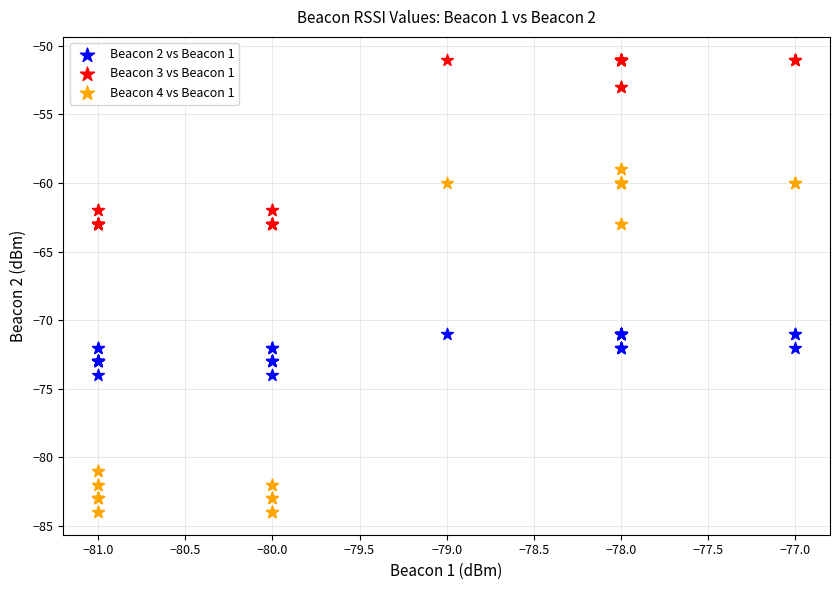

What are all the series names shown in the legend?

Beacon 2 vs Beacon 1, Beacon 3 vs Beacon 1, Beacon 4 vs Beacon 1